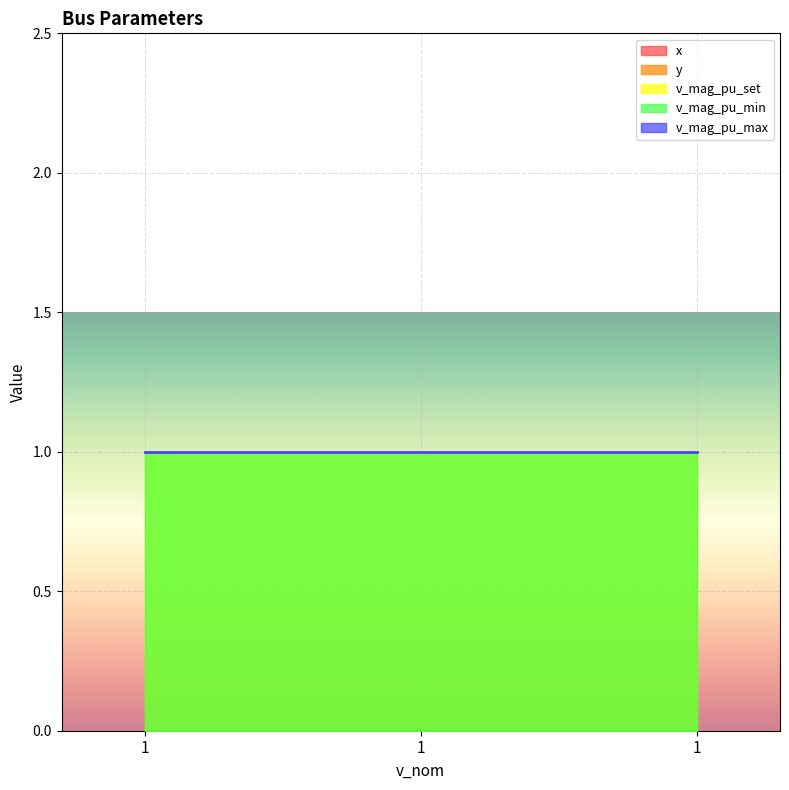

At which category is the sum across all series the highest?

1